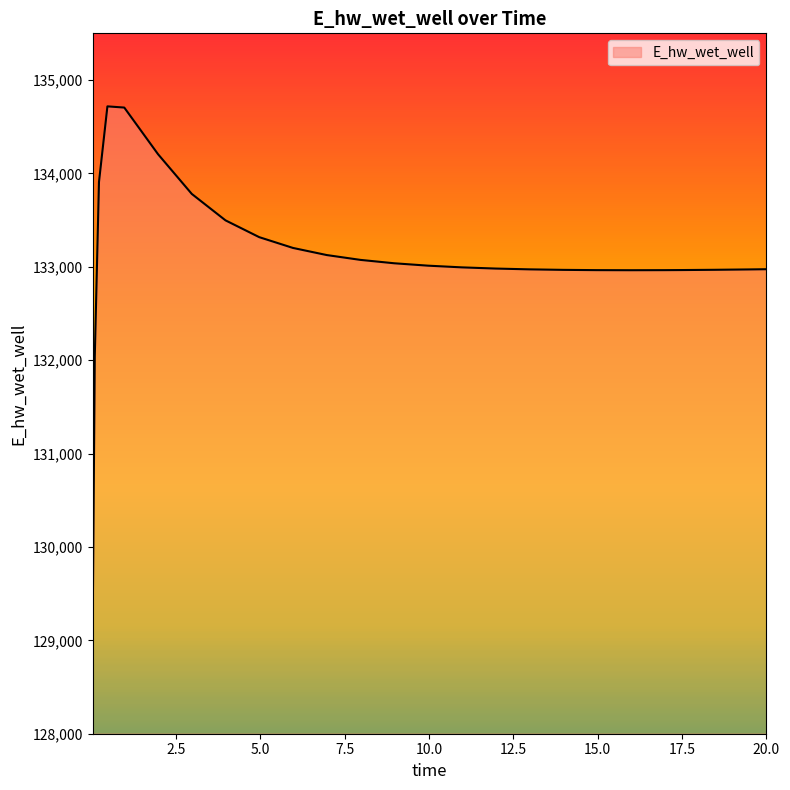

What is the greatest value displayed?

134717.9